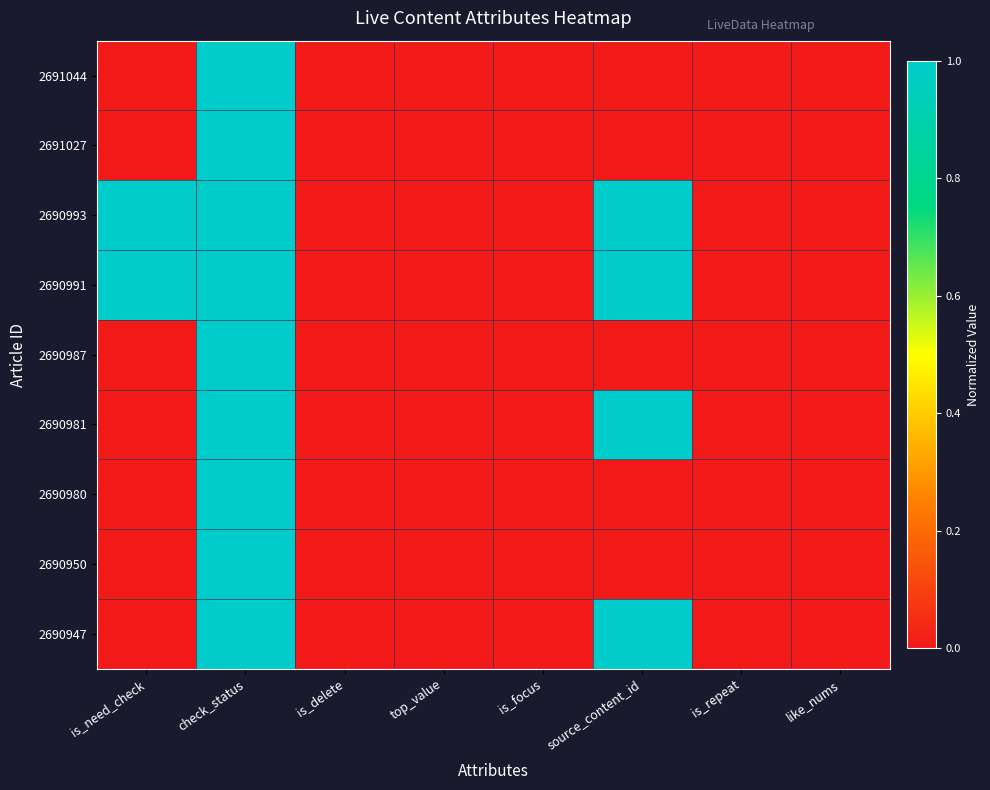

List the series in order of their peak value, lowest first.

2691044, 2691027, 2690993, 2690991, 2690987, 2690981, 2690980, 2690950, 2690947